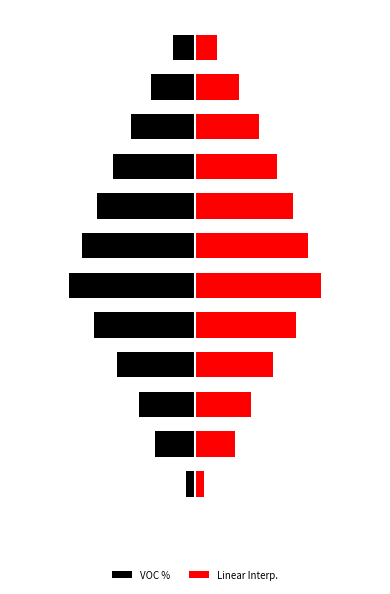

What is the difference between the second highest and minimum values in the VOC % series?

63.2